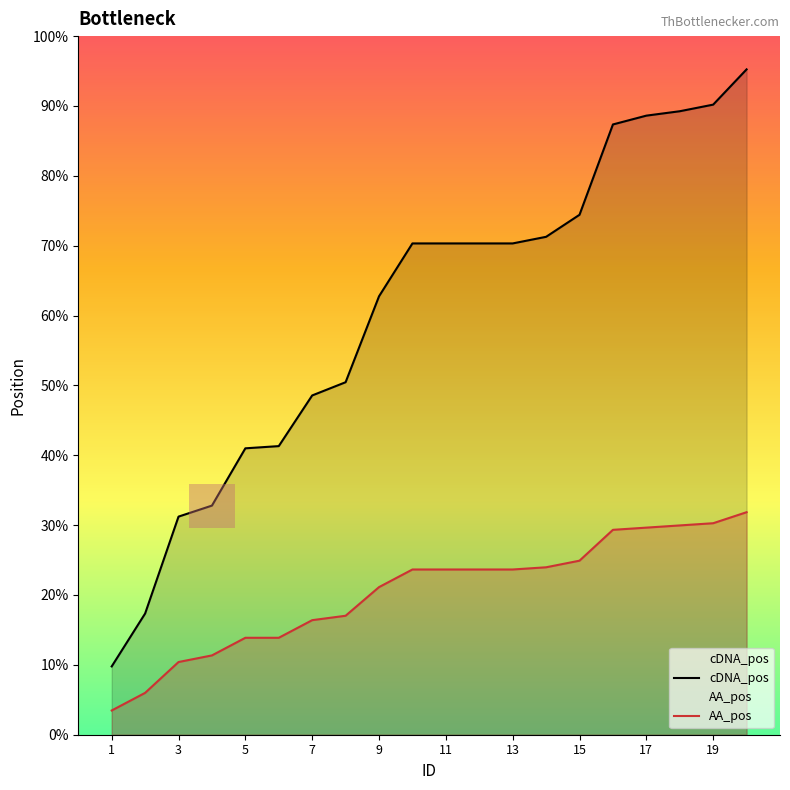

Does the chart display data point markers on the line(s)?

No